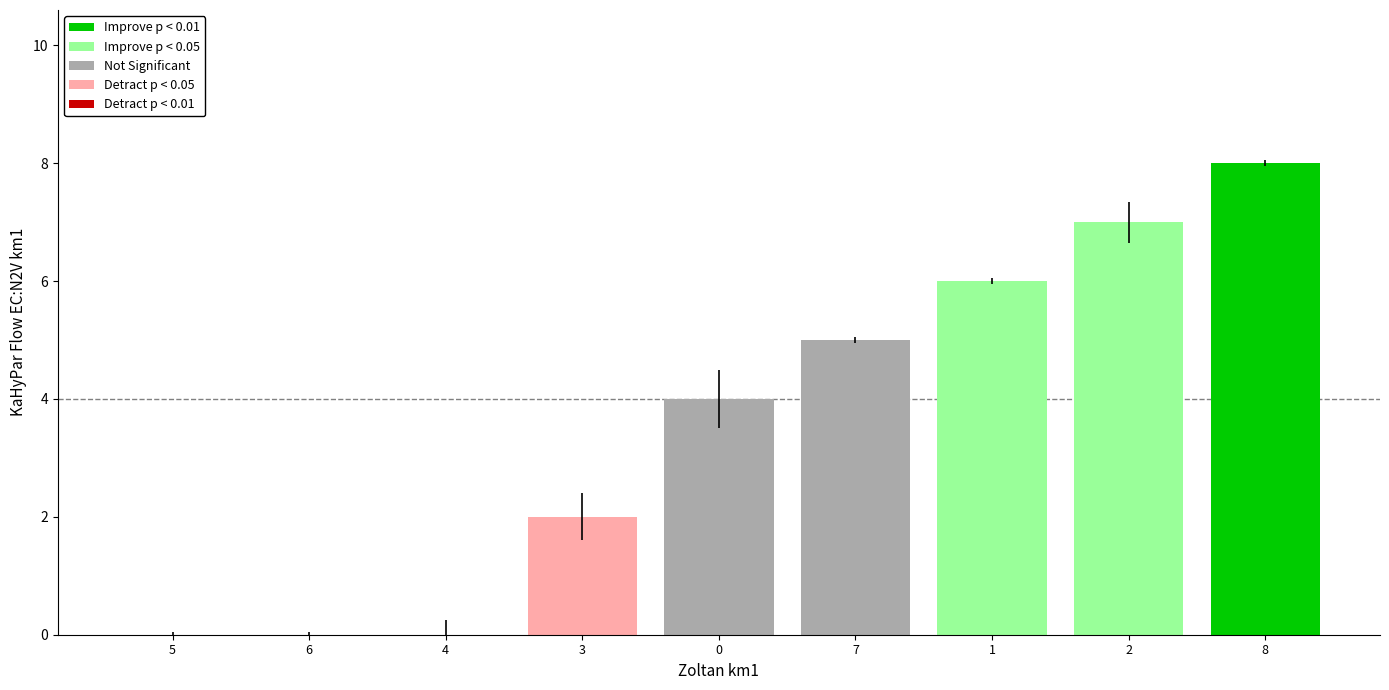

Between 3 and 8, which is larger?

8